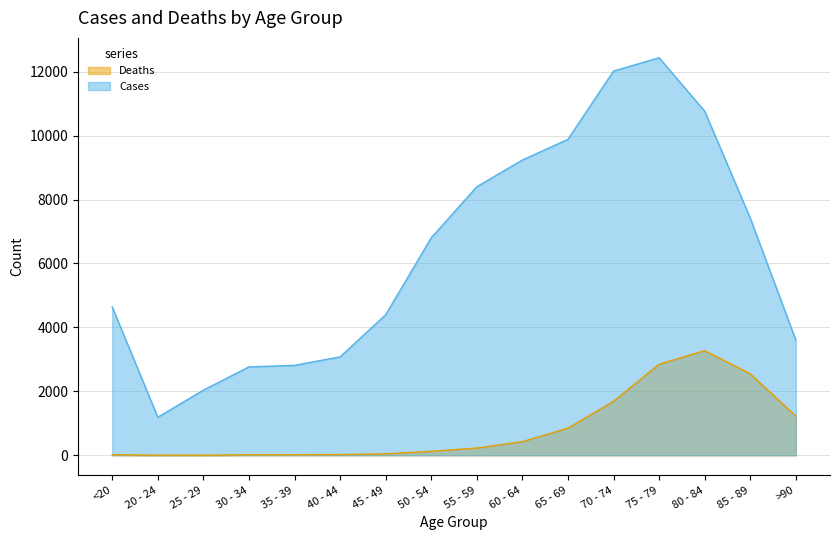

Which category has the highest value in the Deaths series?

80 - 84